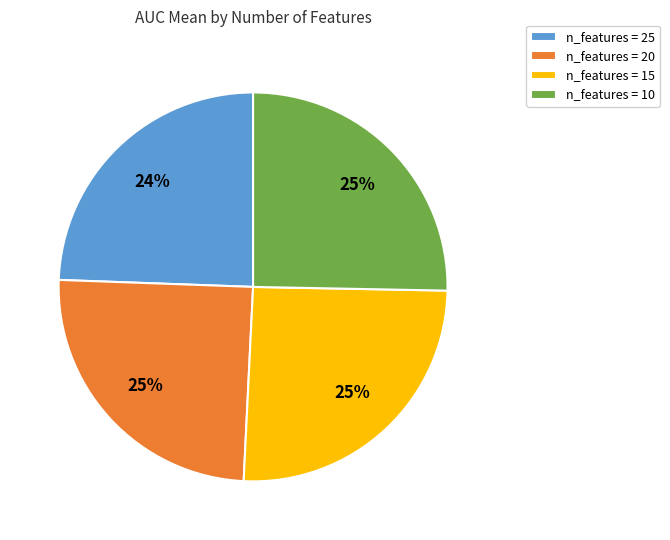

To the nearest percent, what is the average slice percentage?

25%